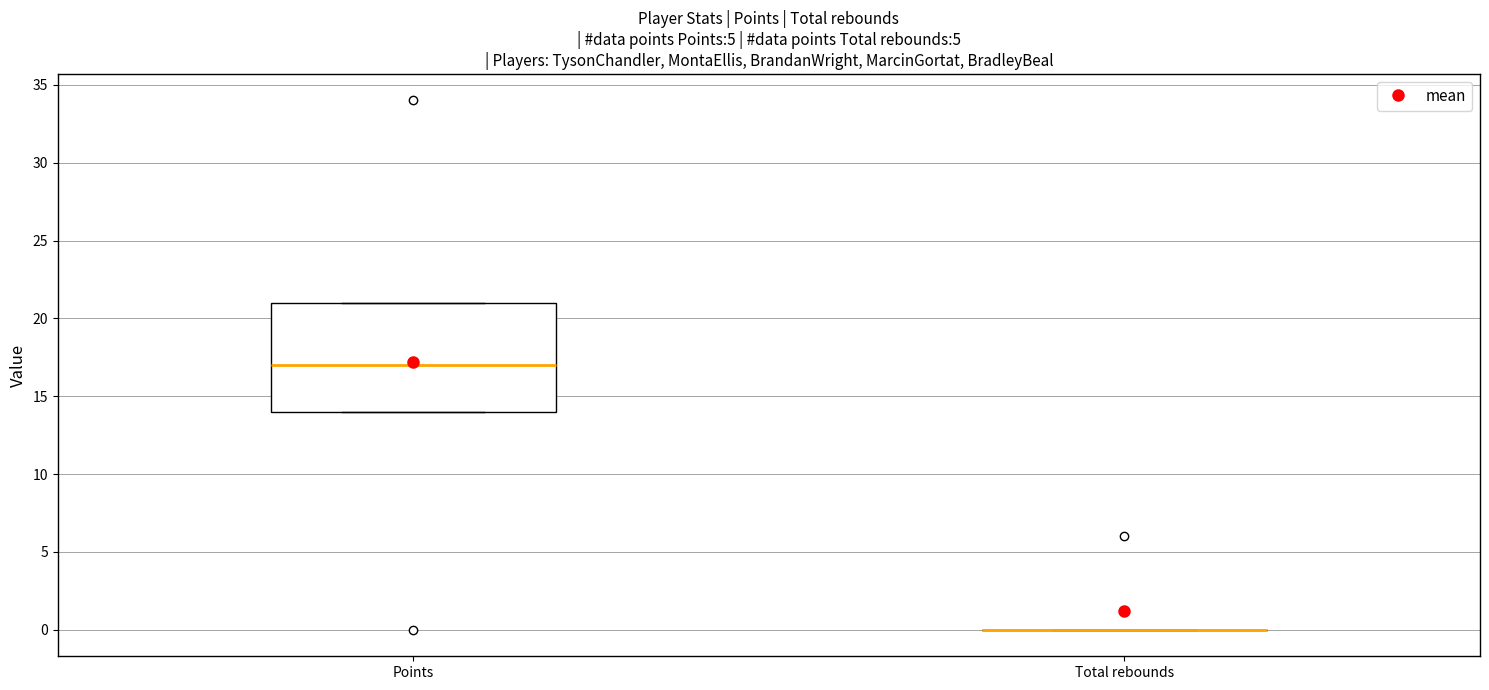

Reading left to right, transcribe this box plot: for each box, give where its median line is, the range the box spans, and where its two whiskers end, as read against the y-axis. The values are not printed on the chart, so give them approximately, as read against the axis.

Points: median 17, box 14 to 21, whiskers 14 to 21
Total rebounds: box collapsed to a line at 0, whiskers 0 to 0